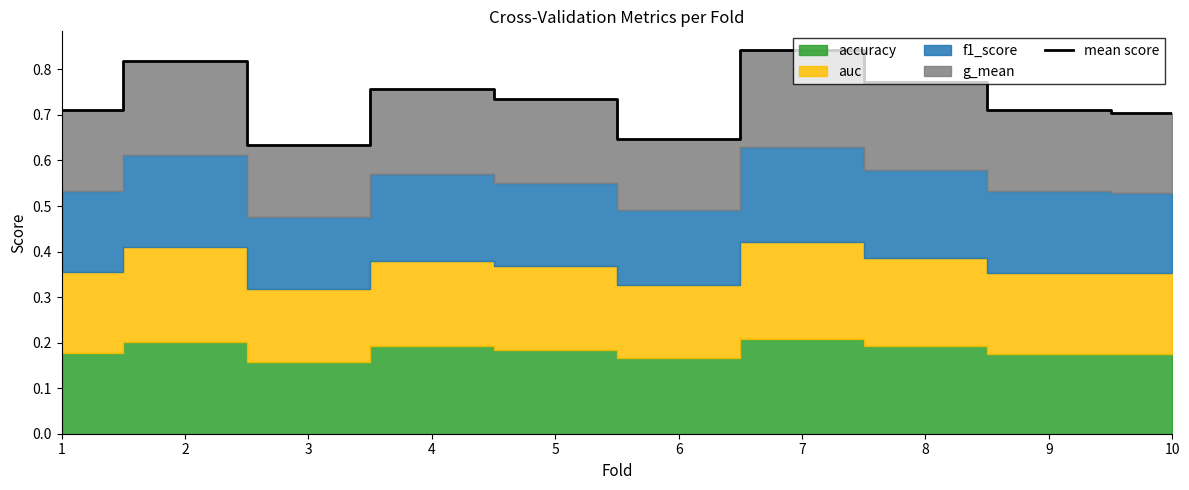

How many lines are shown in the chart?

1